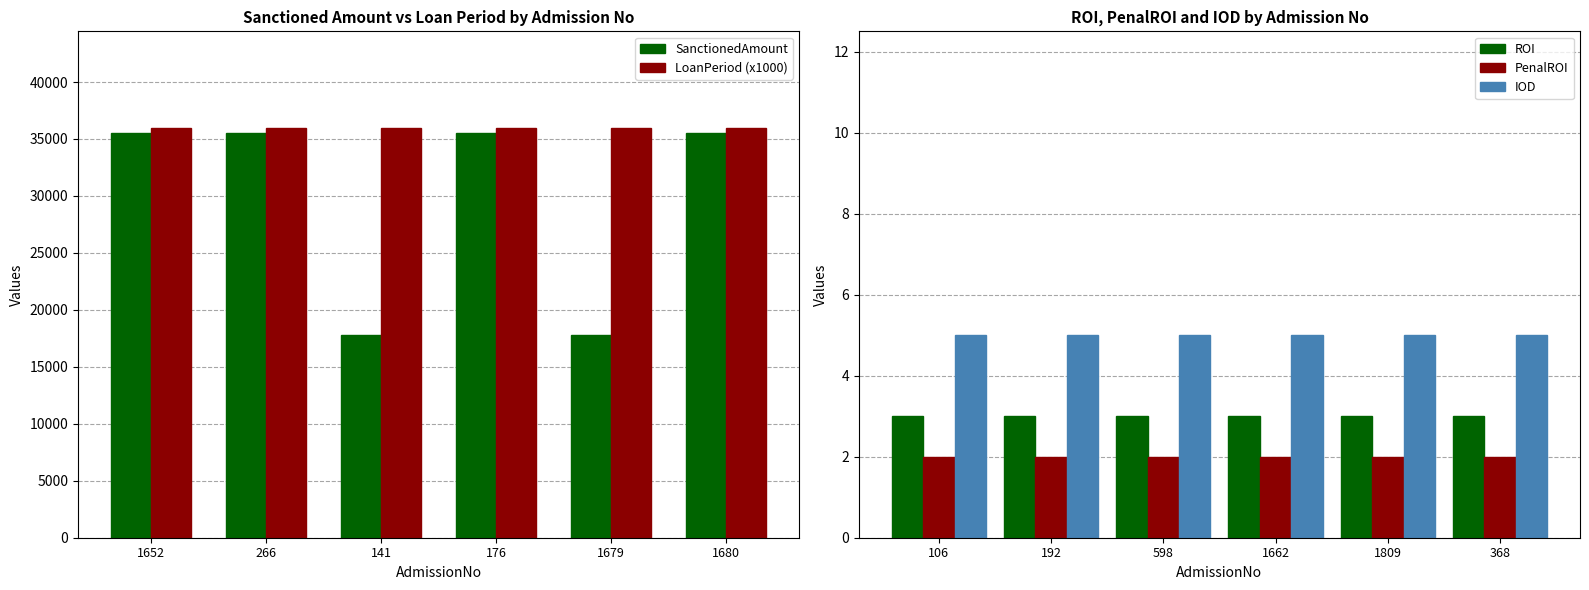

What is the sum of the ROI values at 192 and 368?

6